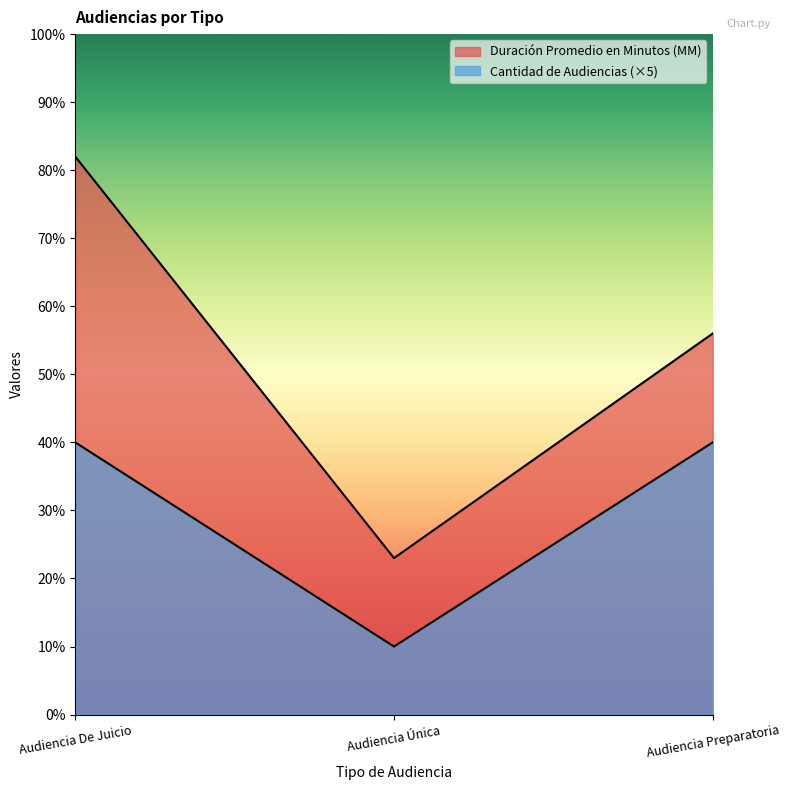

Which series has the largest range (max minus min)?

Duración Promedio en Minutos (MM)